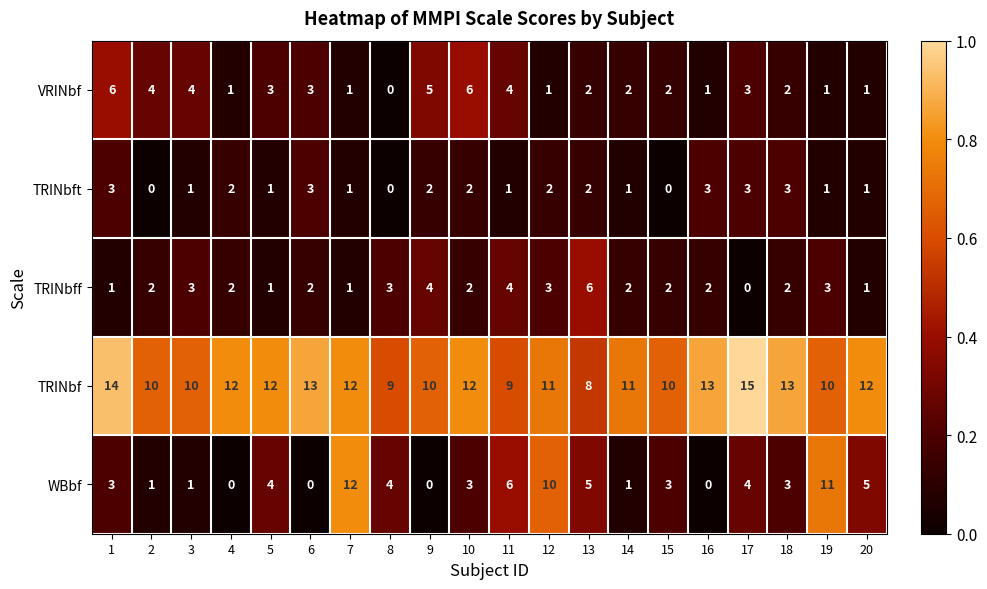

Which series has the widest spread of values?

WBbf